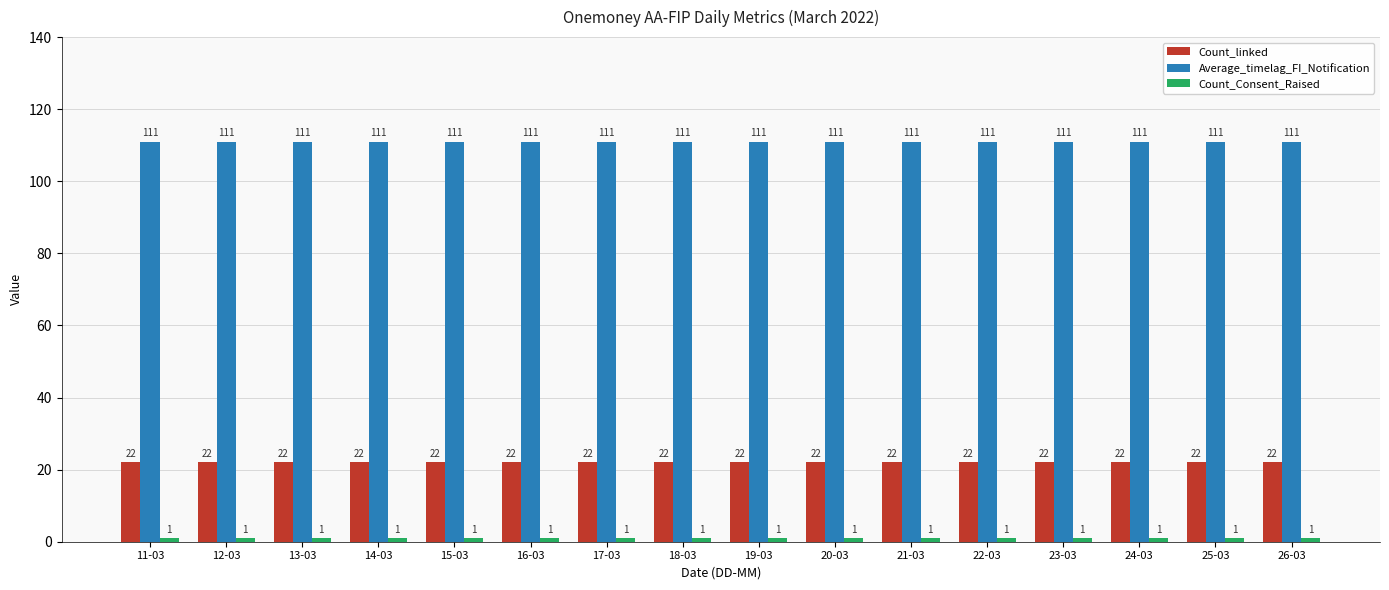

At how many categories does at least one series exceed 96?

16